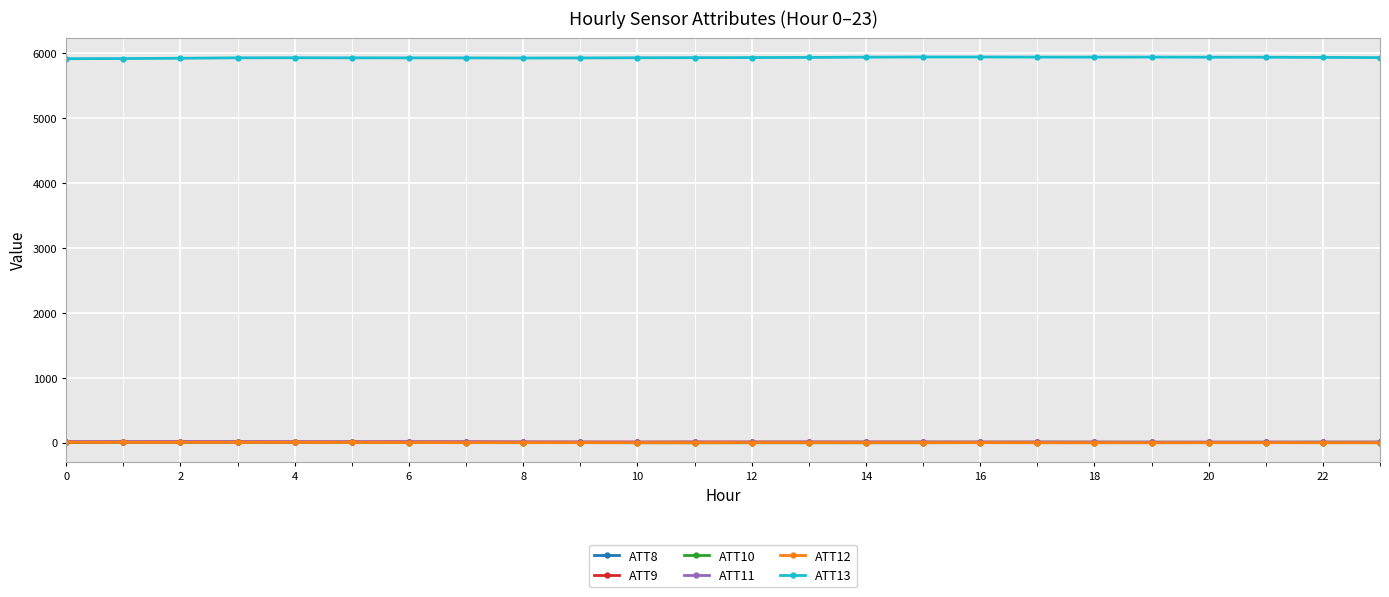

At how many categories does at least one series exceed 1708?

24